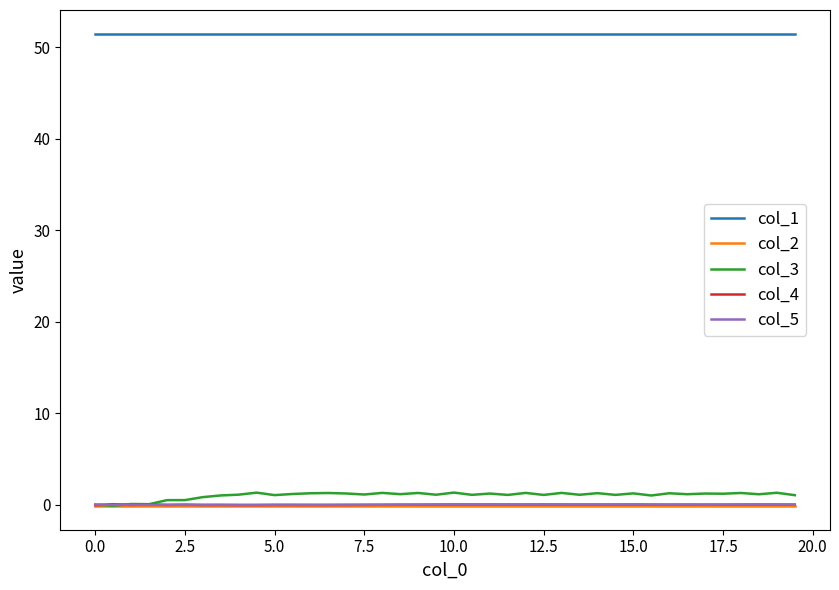

Which series has the largest total across all categories?

col_1